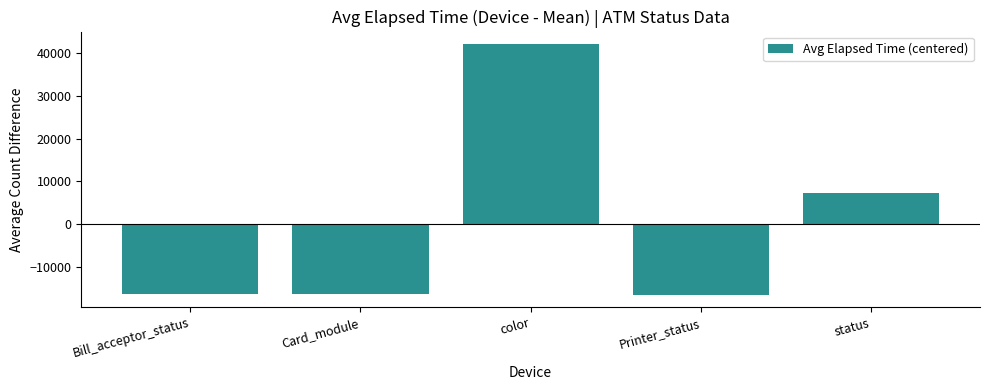

What is the difference between the maximum and minimum values?

58761.2